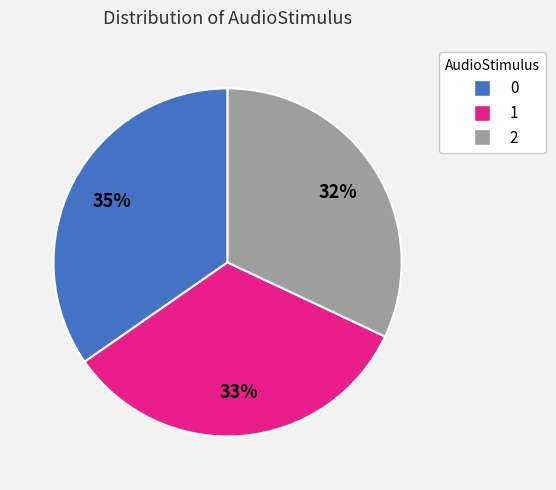

Rank the categories by value from highest to lowest.

0, 1, 2